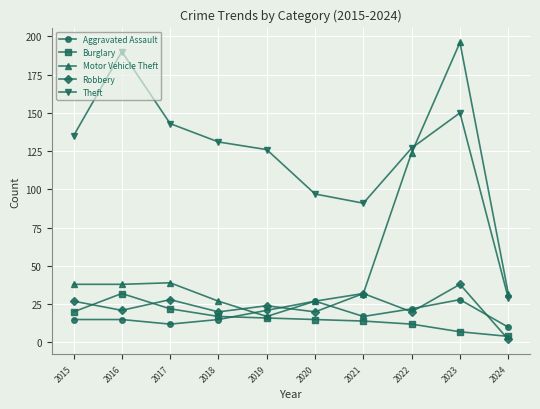

At which category is the sum across all series the highest?

2023